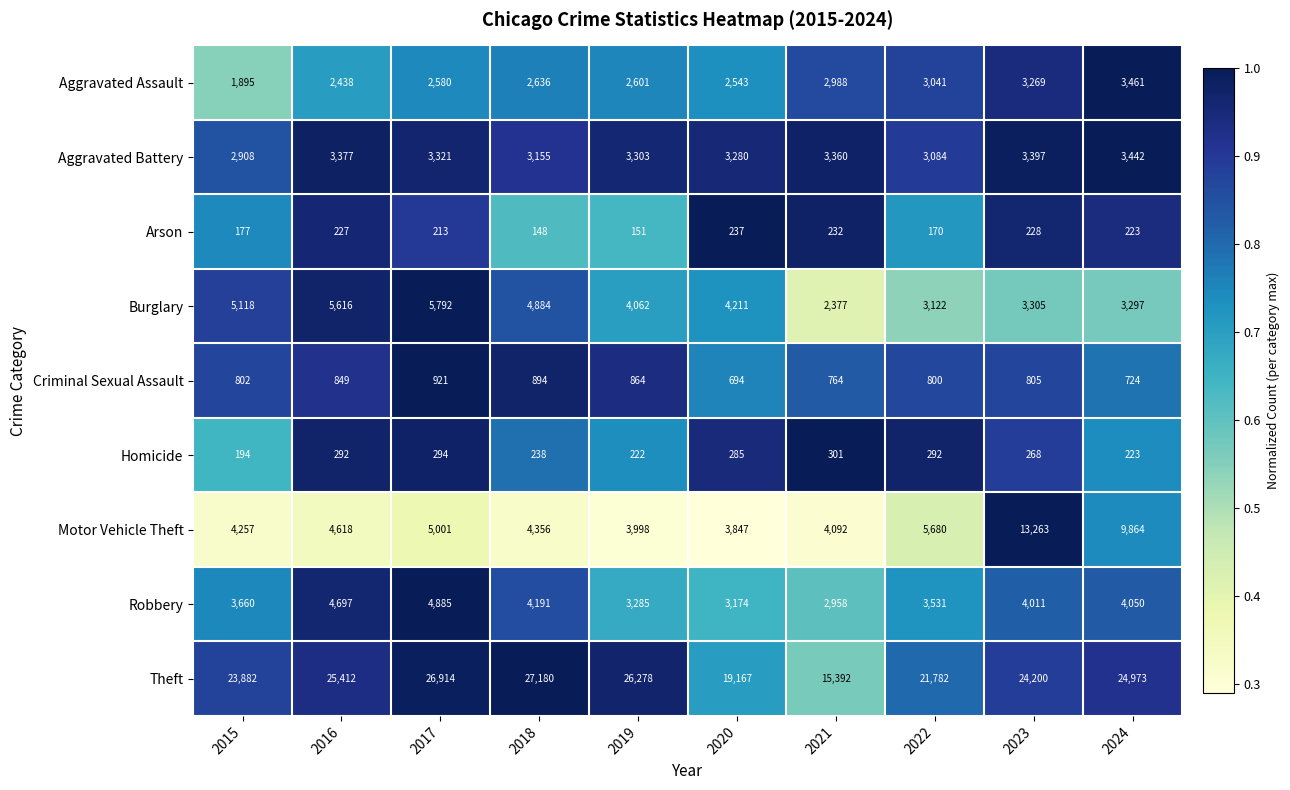

What is the spread (max minus min) of values at 2024?

24750